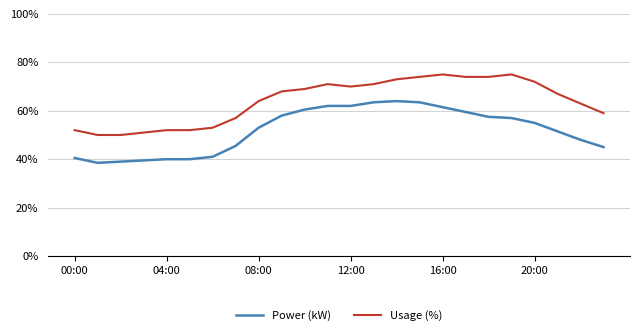

True or false: Usage (%) and Power (kW) intersect in this chart.

False